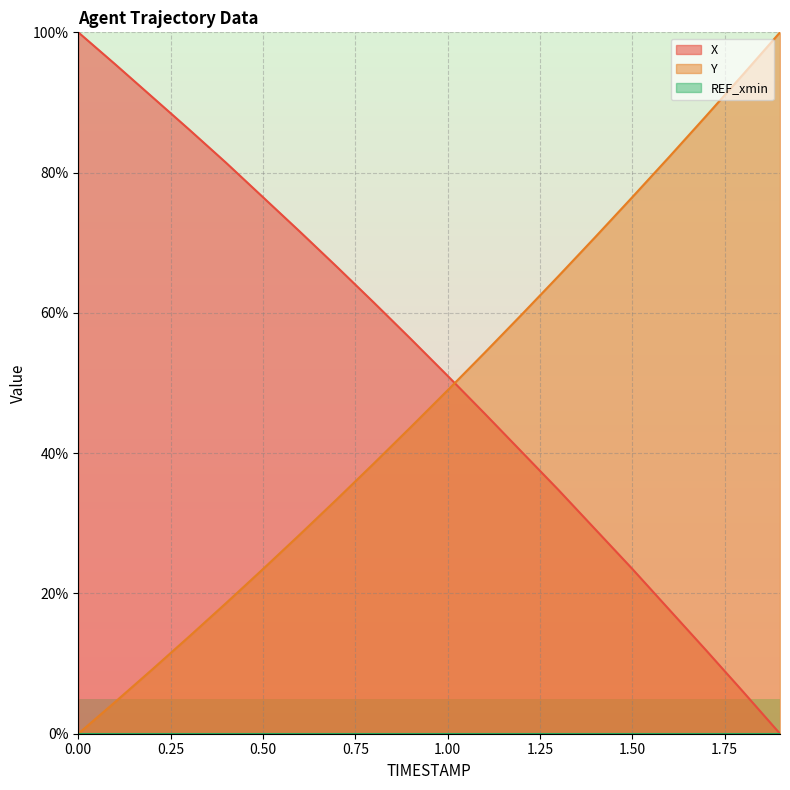

What is the sum of all X values?

1046.1